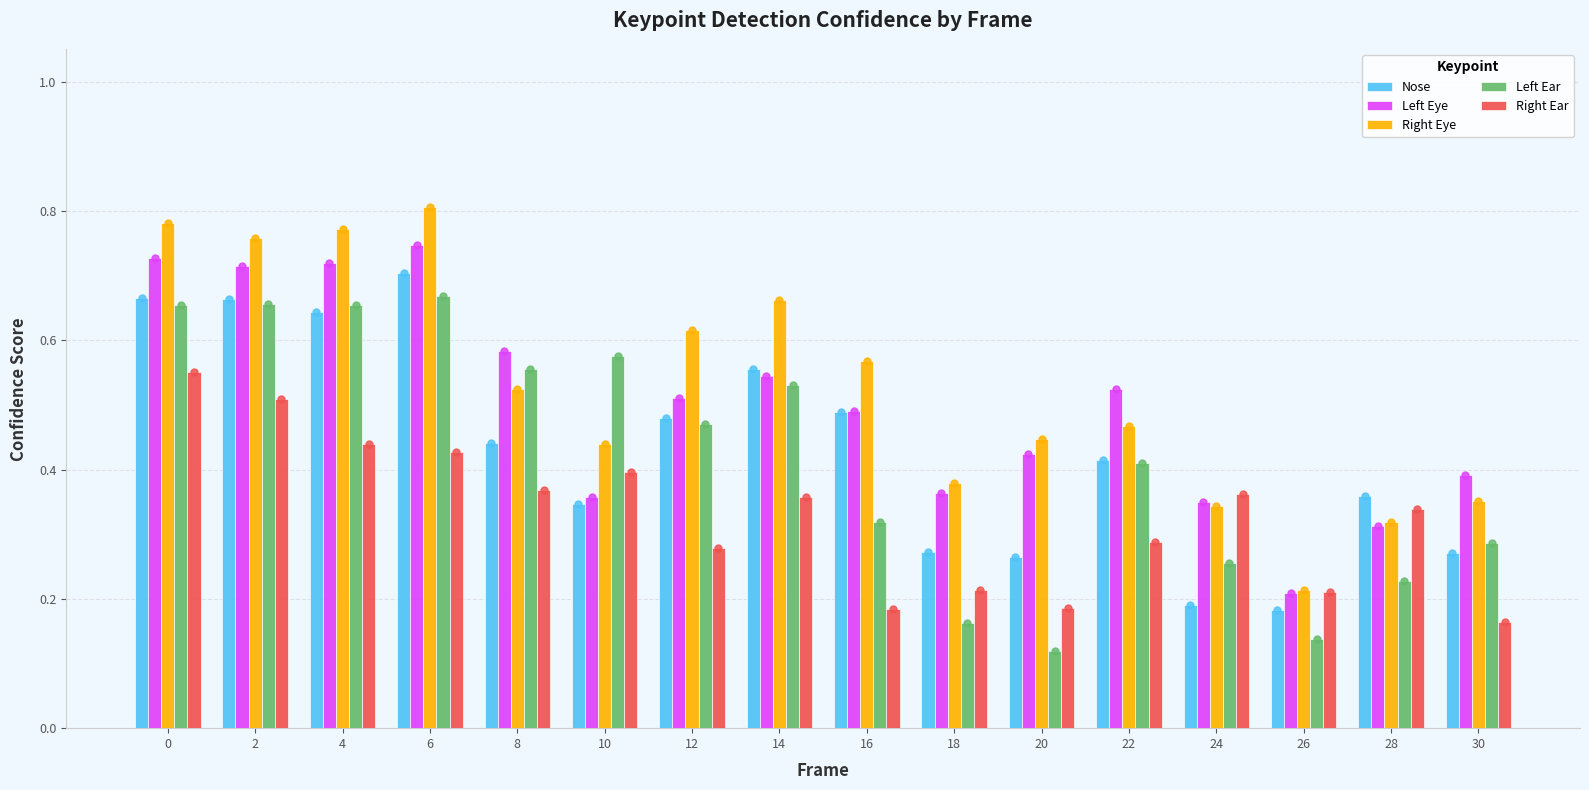

Which series changed the most between 12 and 22?

Right Eye